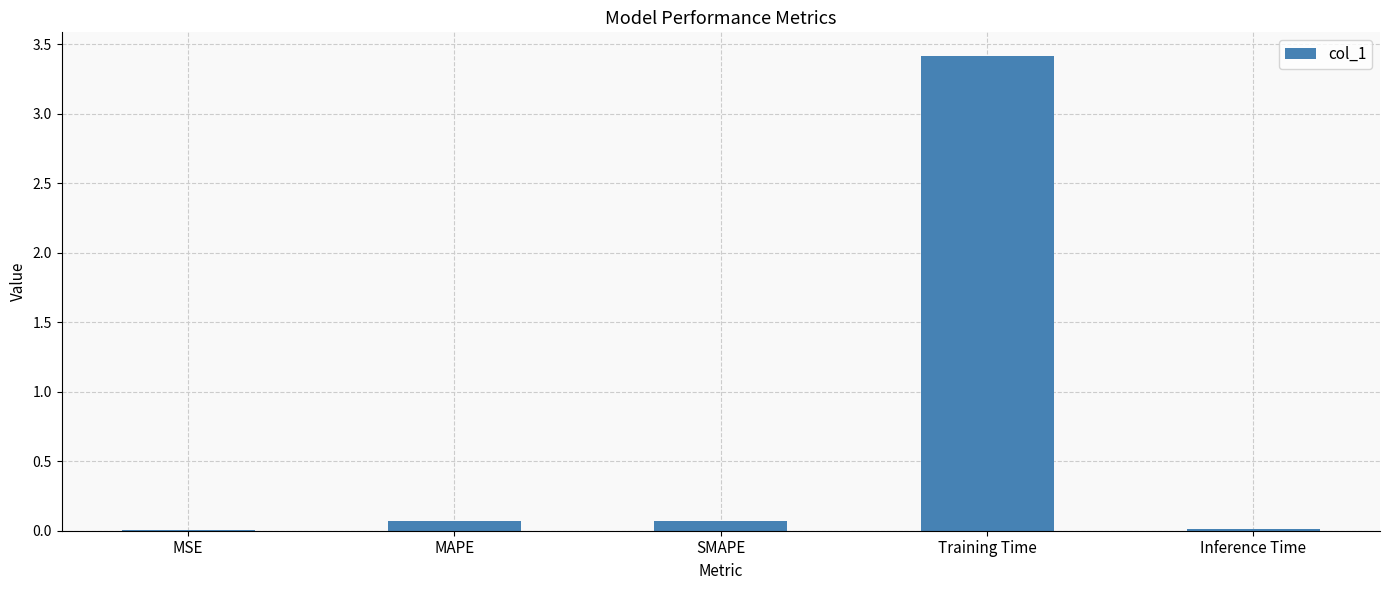

What value does the data have at Training Time?

3.4